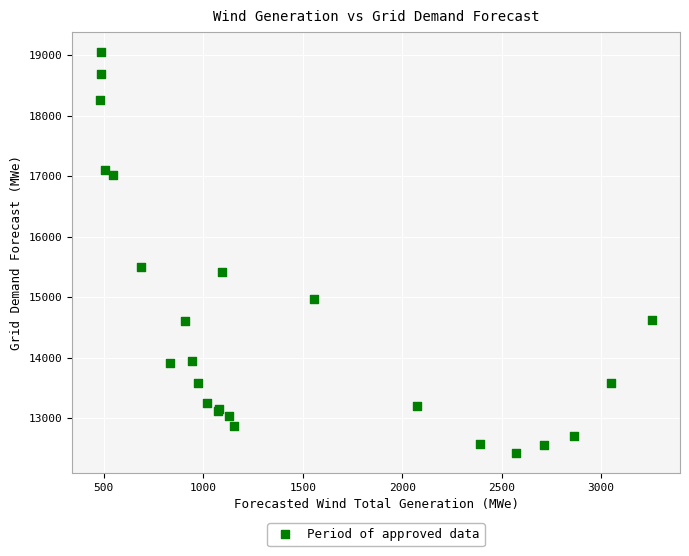

What Y value in the scatter plot is closest to 15740?

15504